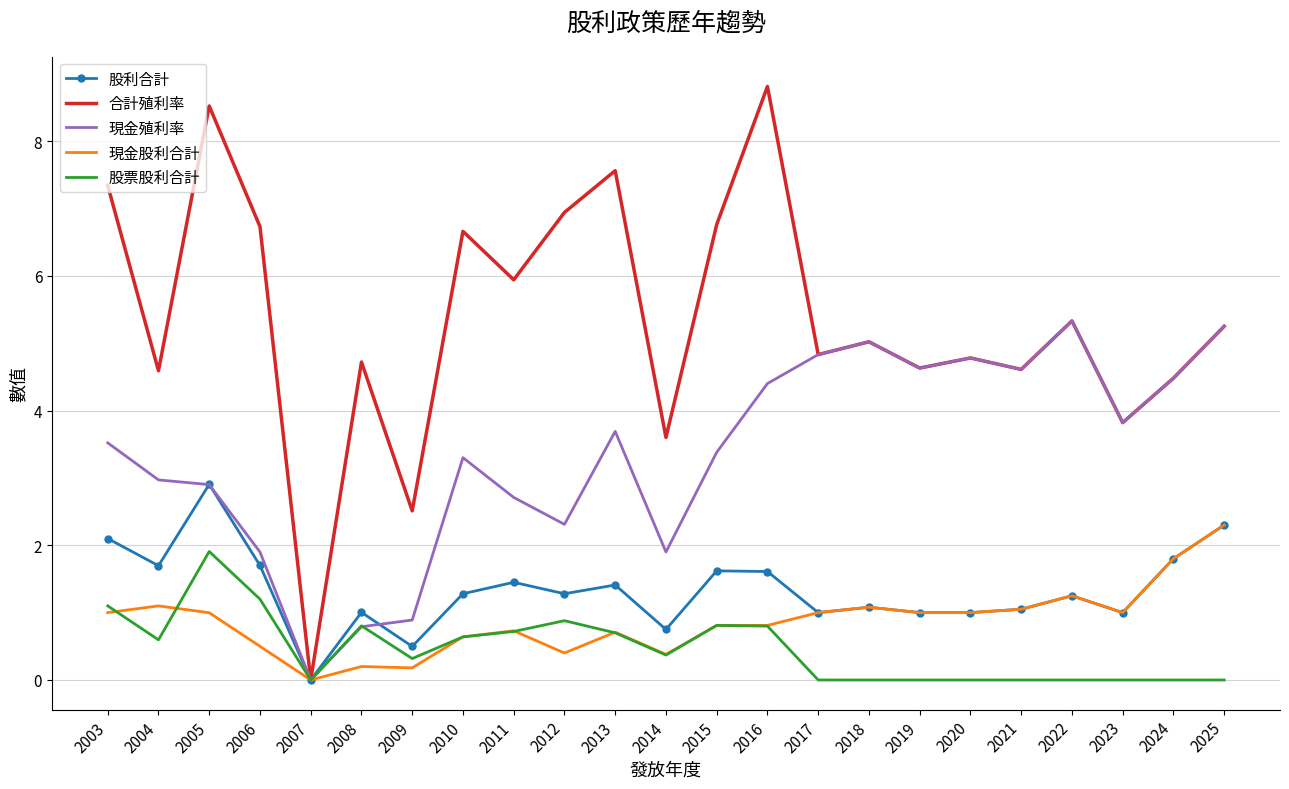

List the series in order of their peak value, highest first.

合計殖利率, 現金殖利率, 股利合計, 現金股利合計, 股票股利合計